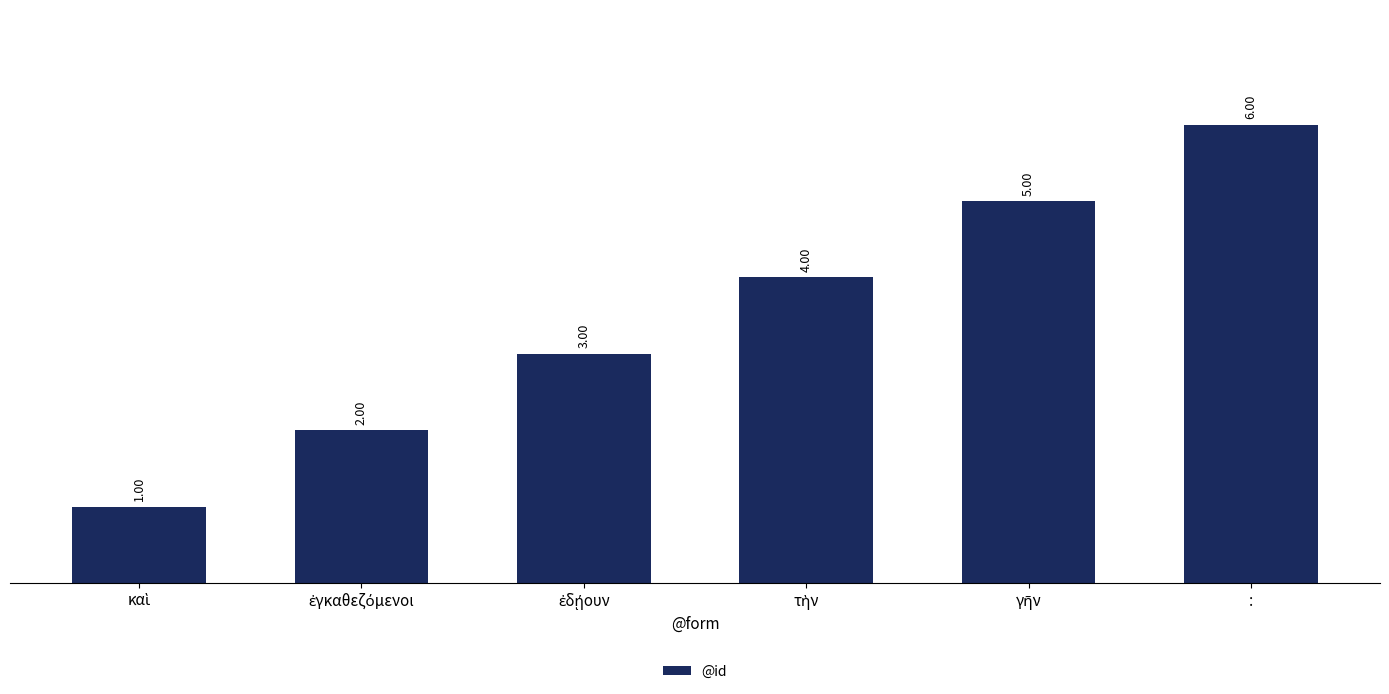

At which category does the chart reach its peak across all series?

: